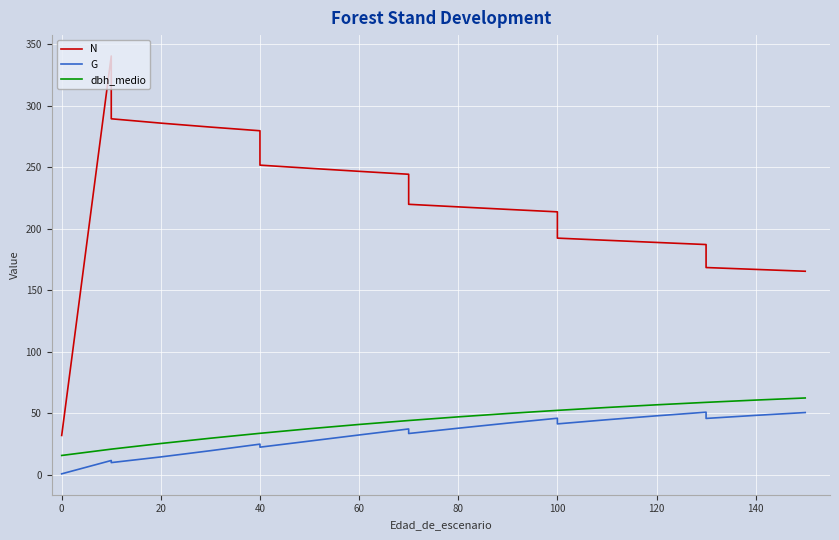

Reading left to right, transcribe all the data shown in this chart.

N: 31.8	31.8	31.8	340.6	289.5	286.0	282.8	279.8	251.8	249.2	246.7	244.3	219.9	217.8	215.8	213.8	192.4	190.6	188.9	187.2	168.5	166.9	165.4
G: 0.6	0.6	0.6	11.4	9.7	14.4	19.4	24.8	22.3	27.2	32.2	37.1	33.4	37.7	41.9	45.8	41.2	44.6	47.8	50.8	45.7	48.2	50.5
dbh_medio: 15.6	15.6	15.6	20.7	20.7	25.3	29.6	33.6	33.6	37.3	40.8	44.0	44.0	47.0	49.7	52.2	52.2	54.6	56.8	58.8	58.8	60.6	62.3